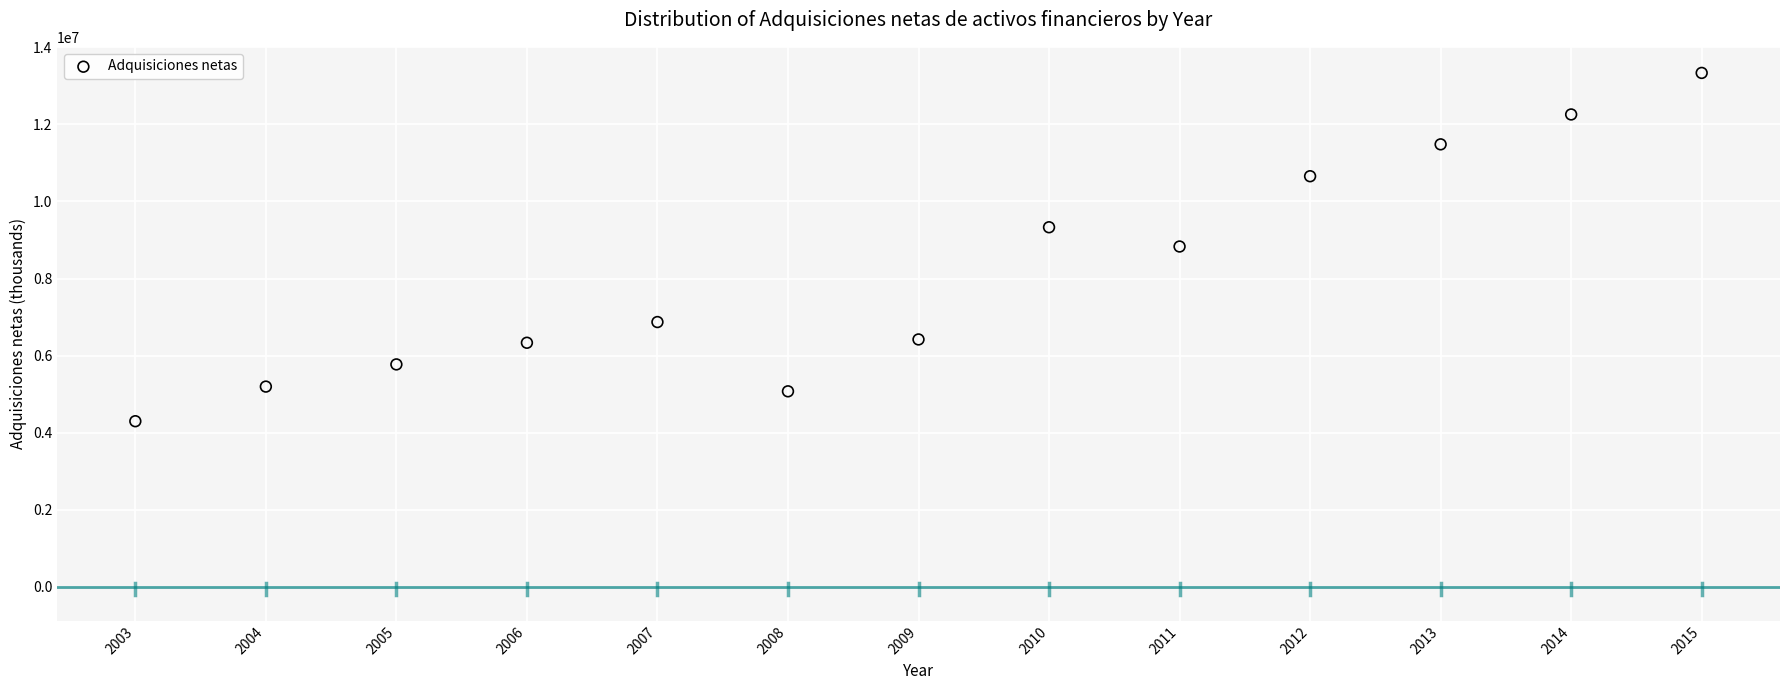

What is the range of Y values (max minus min)?

9034861